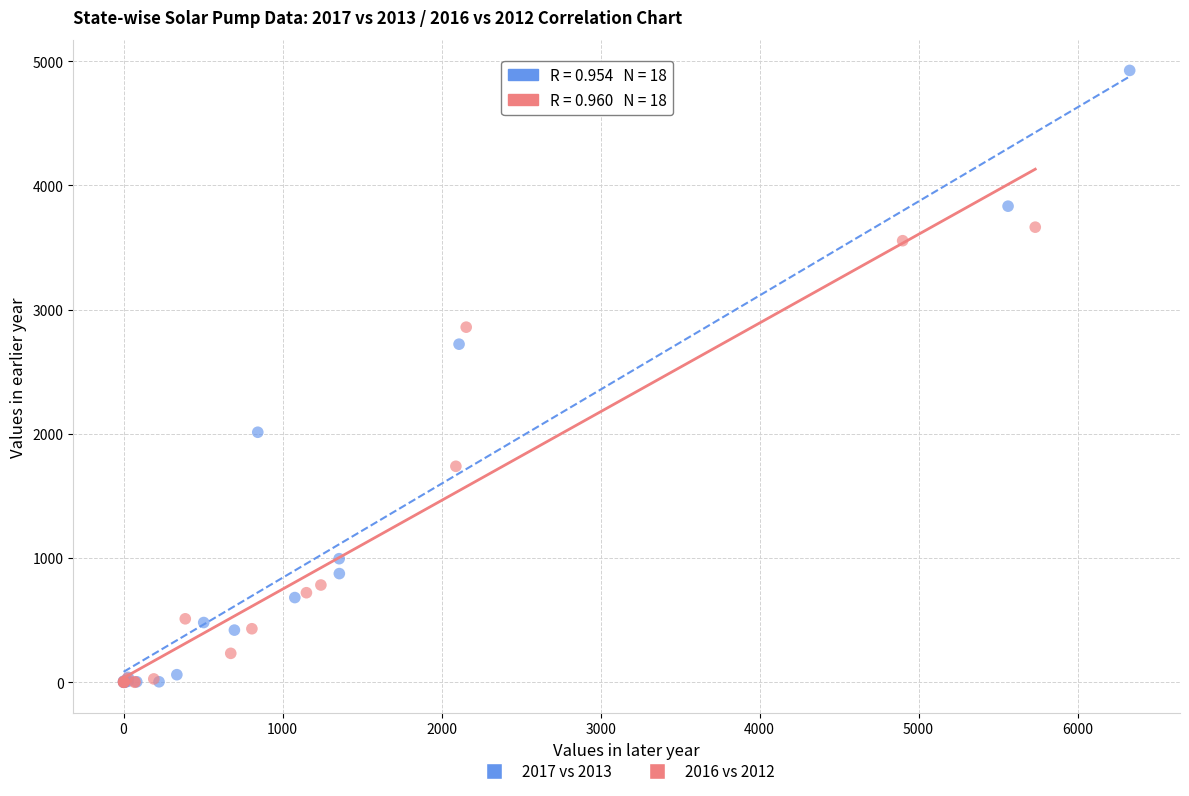

Which series contains the highest Y value?

2017 vs 2013